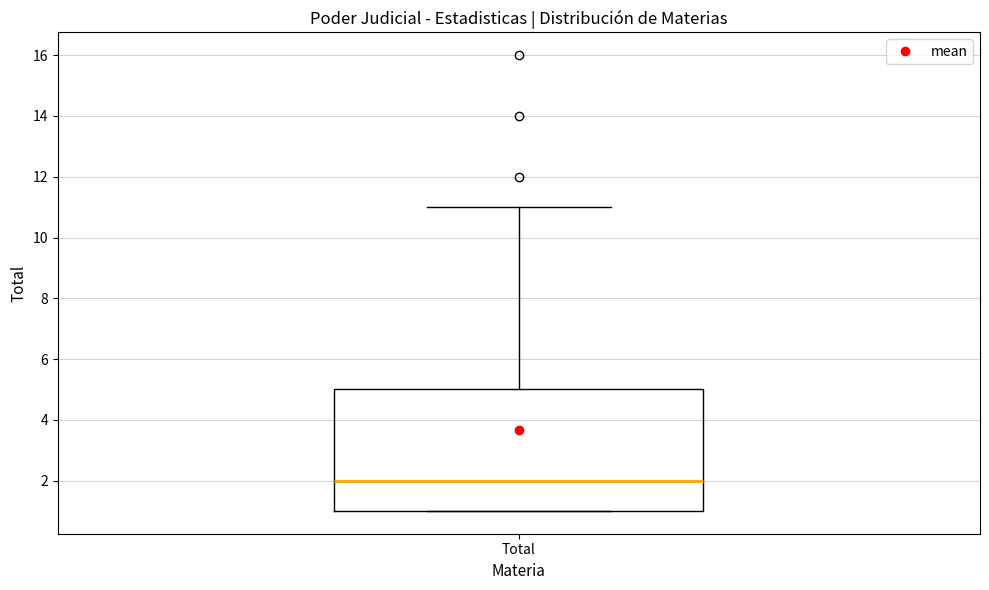

Where does the upper whisker of the box for Total end on the y-axis? The values are not printed on the chart, so give them approximately, as read against the axis.

11